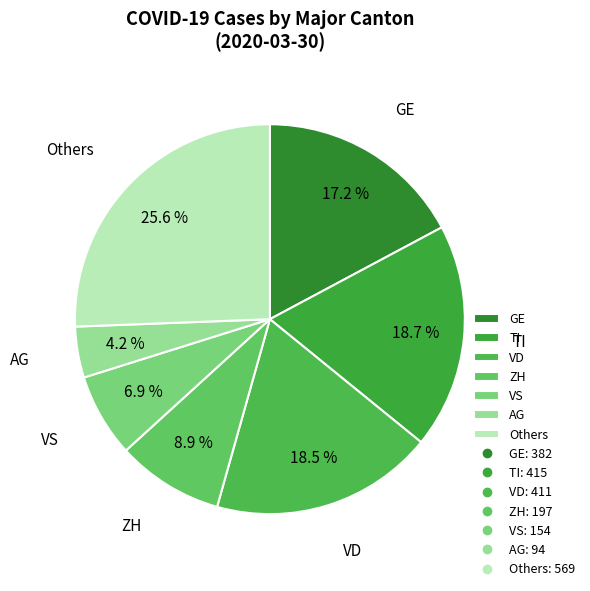

Is there any slice that represents more than half of the pie?

No